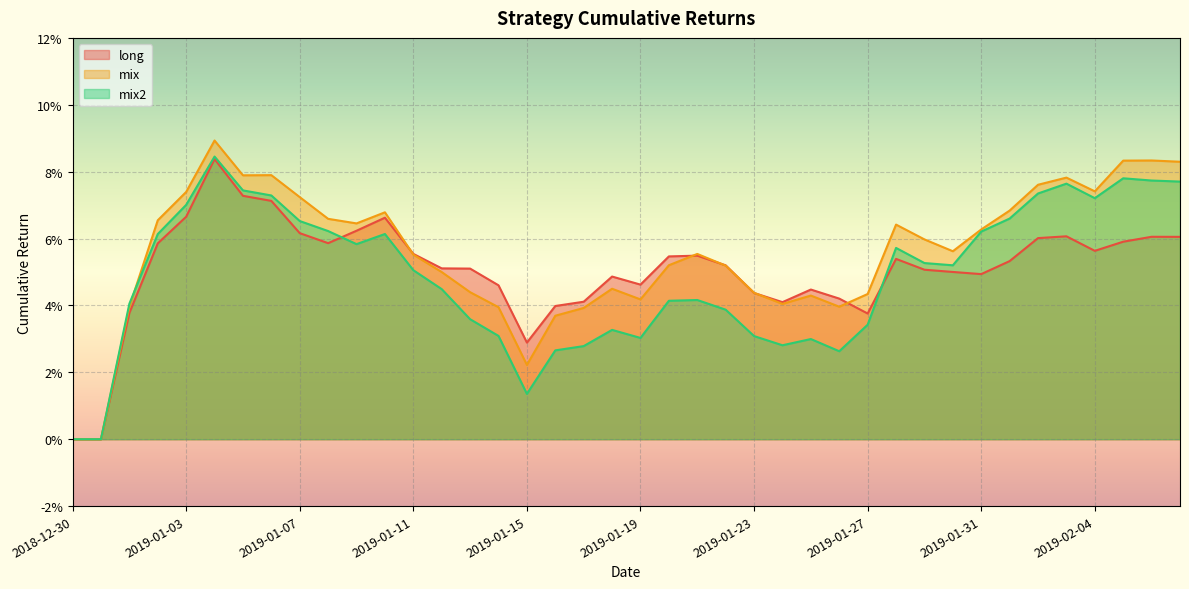

List the series in order of their overall mean, lowest first.

mix2, long, mix